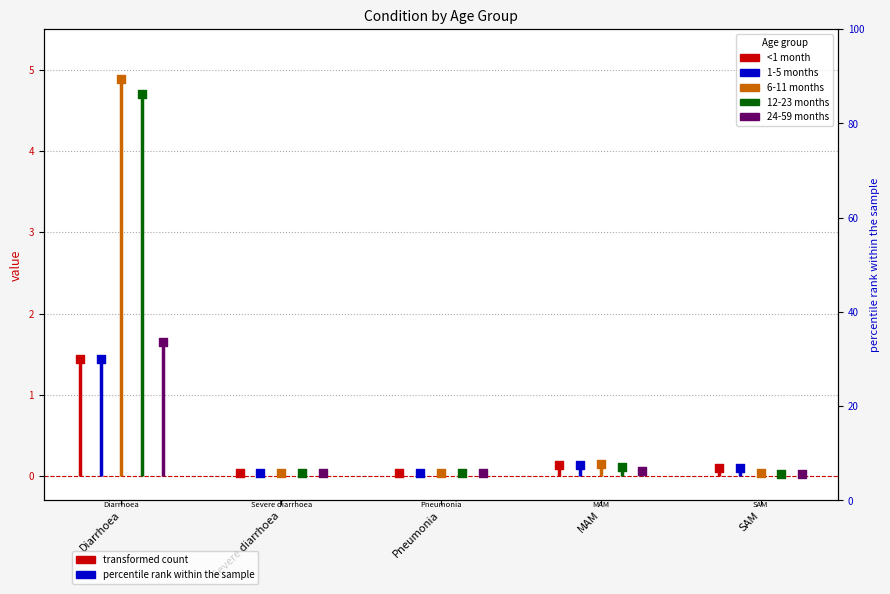

Which series has the largest total across all categories?

6-11 months